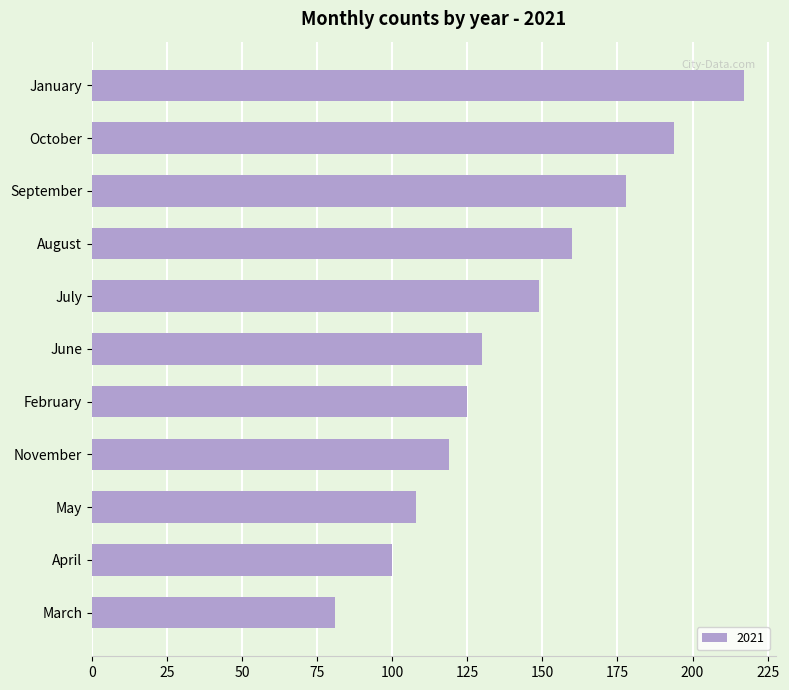

Rank the categories by value from highest to lowest.

January, October, September, August, July, June, February, November, May, April, March